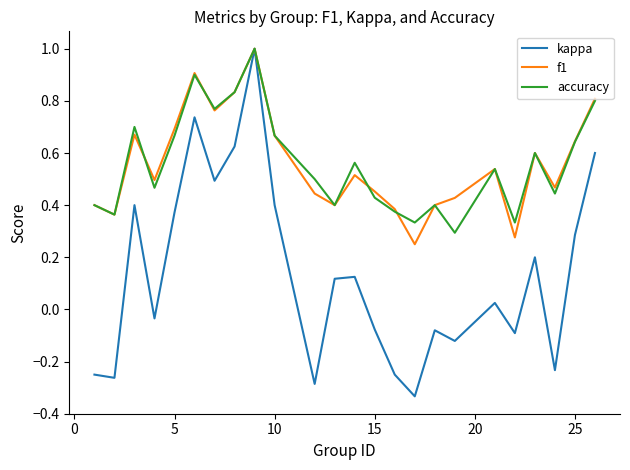

What is the maximum value shown in the chart?

1.0